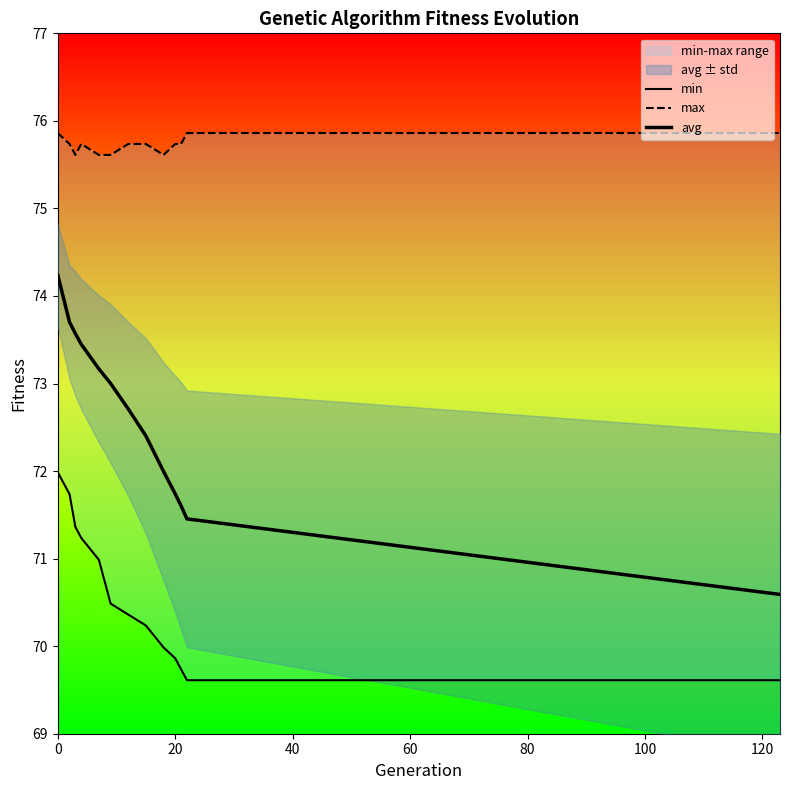

What is the average value of the min series?

70.6